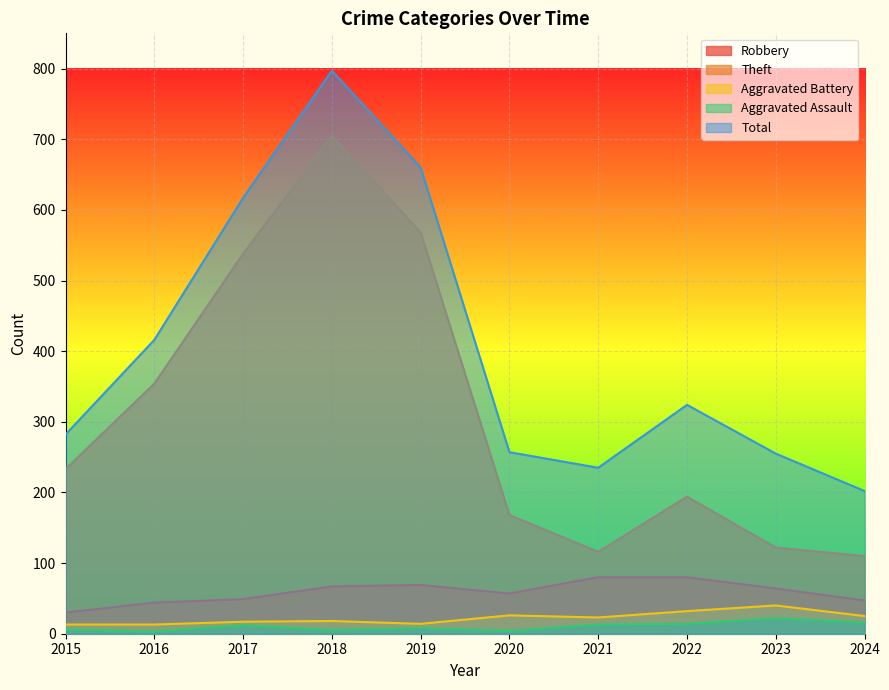

At which category does Theft reach its first local peak?

2018